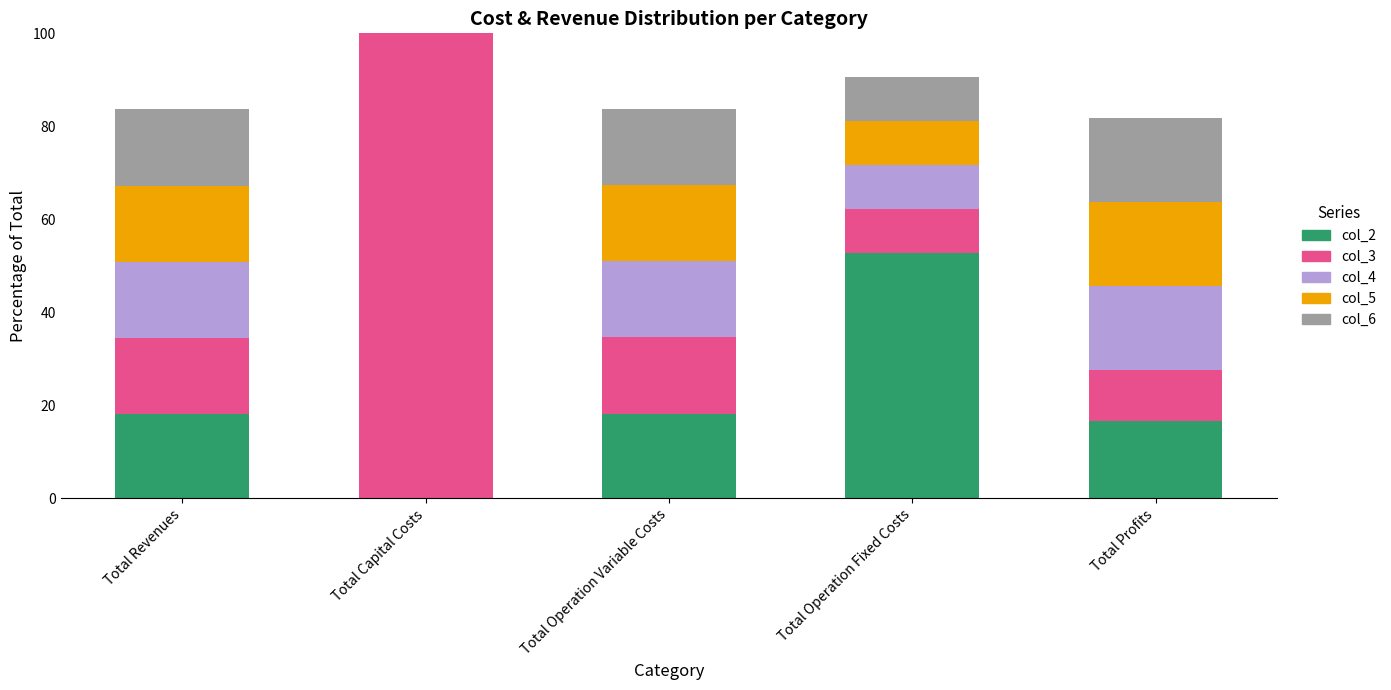

What is the total value across all series at Total Capital Costs?

100.0